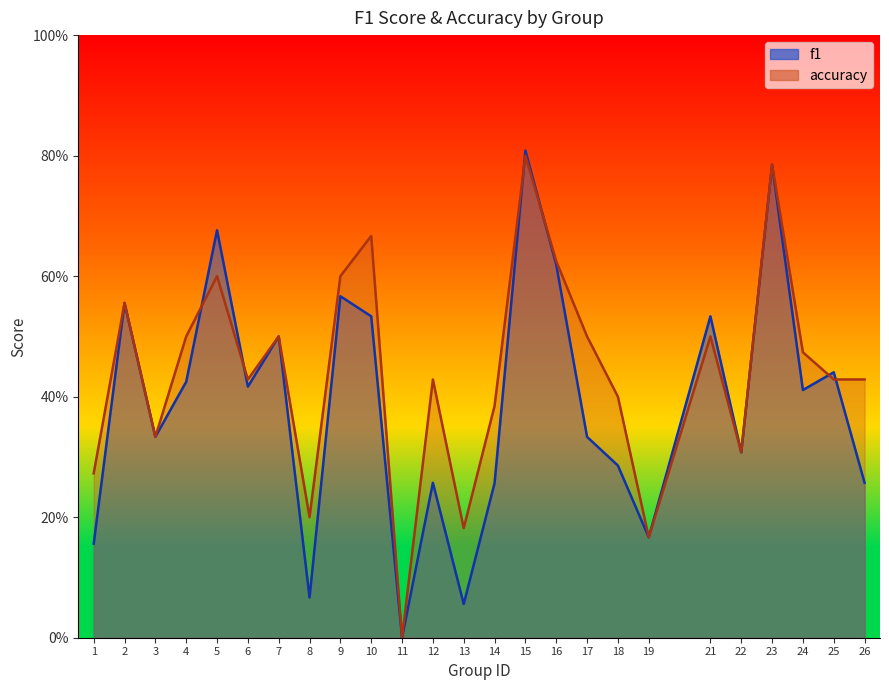

After their last crossing, which series has the higher values: accuracy or f1?

accuracy